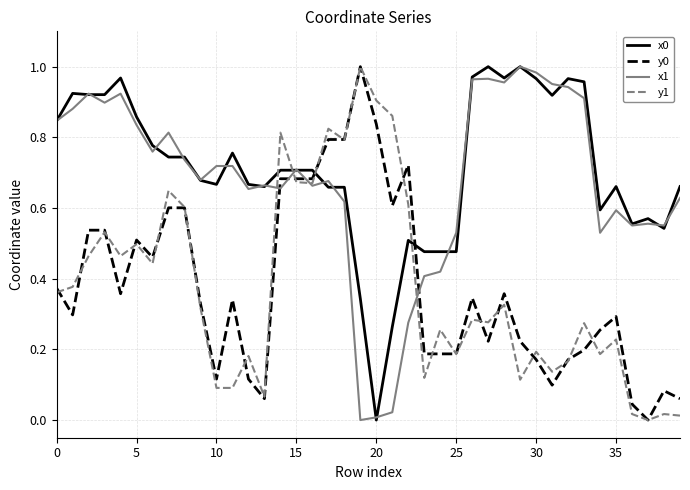

After their last crossing, which series has the higher values: y0 or x1?

x1